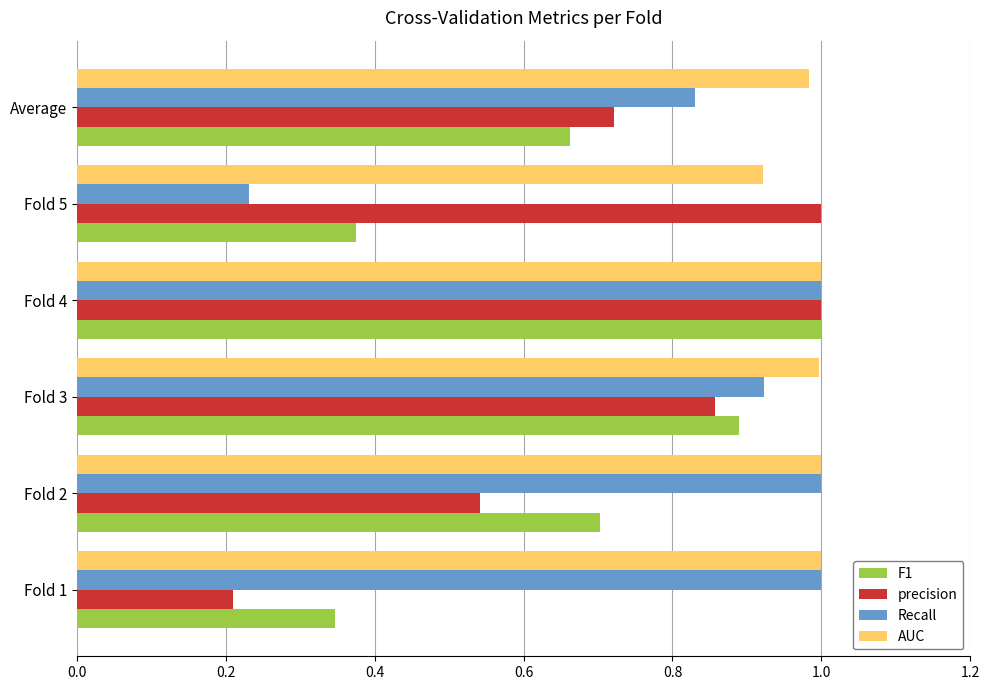

At which category is the sum across all series the highest?

Fold 4